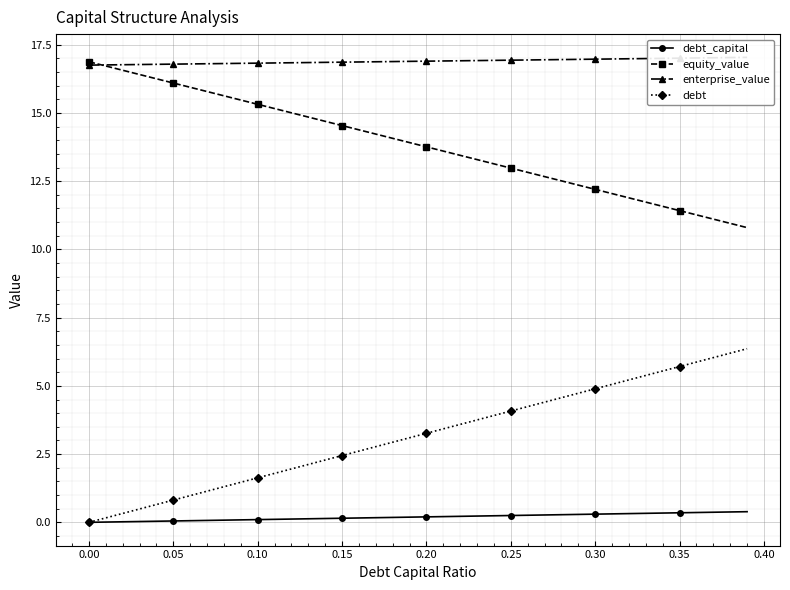

True or false: debt and enterprise_value cross at least once.

False